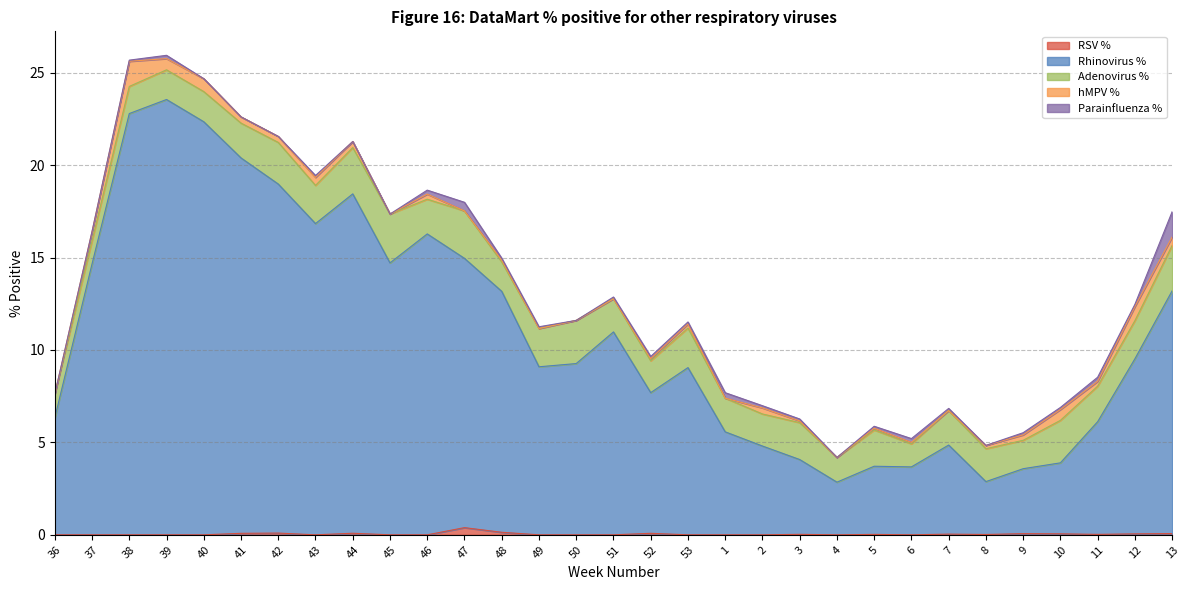

How many lines are shown in the chart?

5